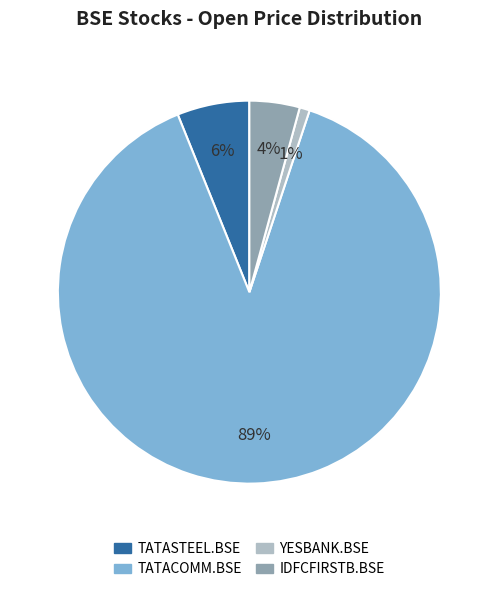

To the nearest percent, what is the combined percentage of TATASTEEL.BSE and IDFCFIRSTB.BSE?

10%